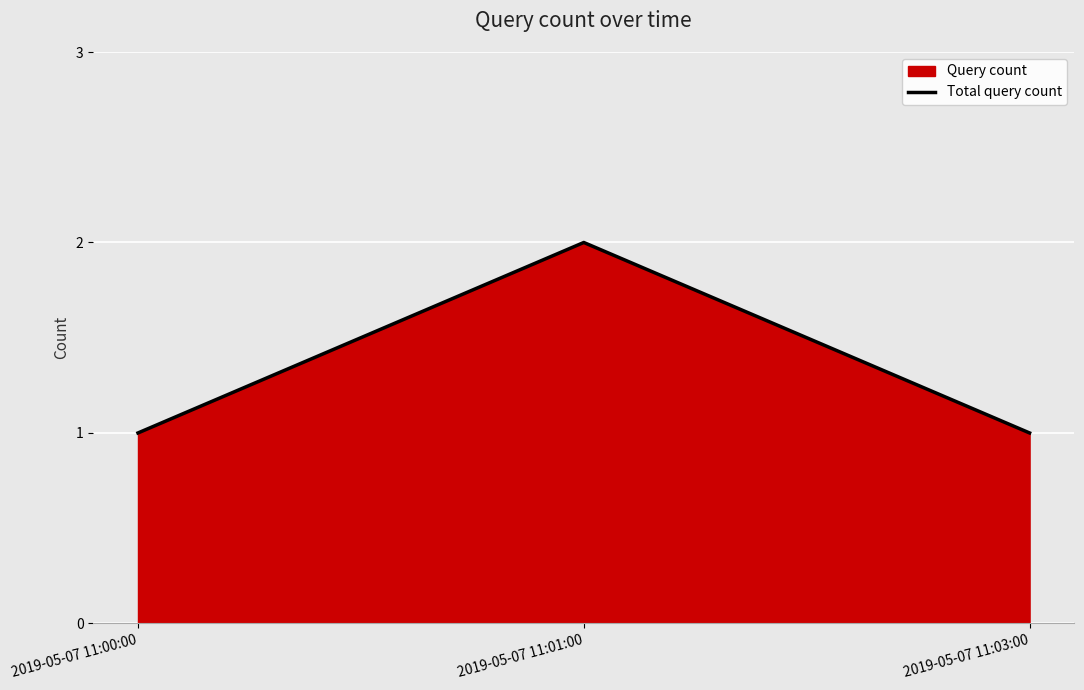

Reading left to right, extract all data points from this chart.

1	2	1